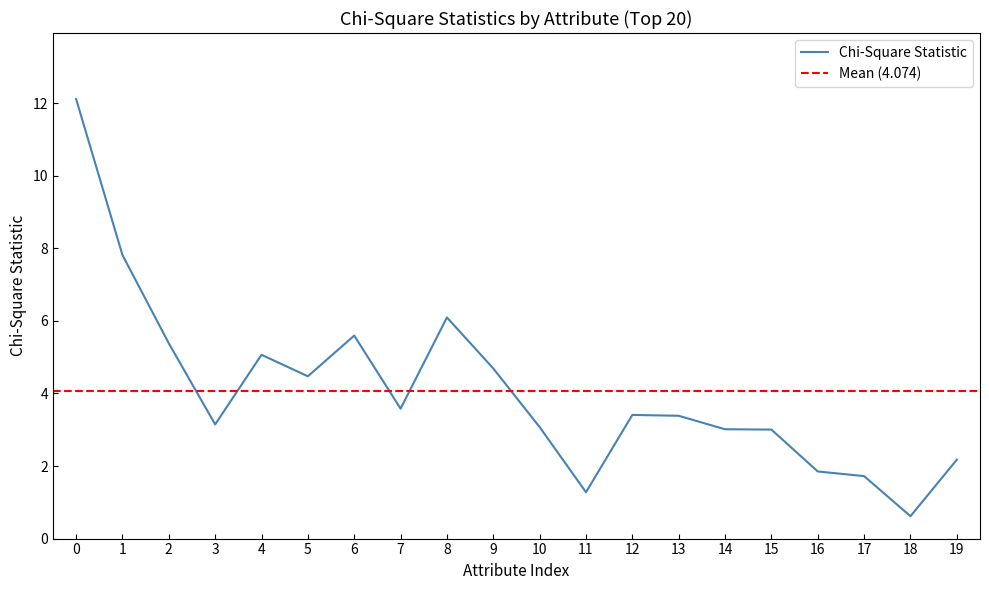

What is the highest value of the Chi-Square Statistic series?

12.1